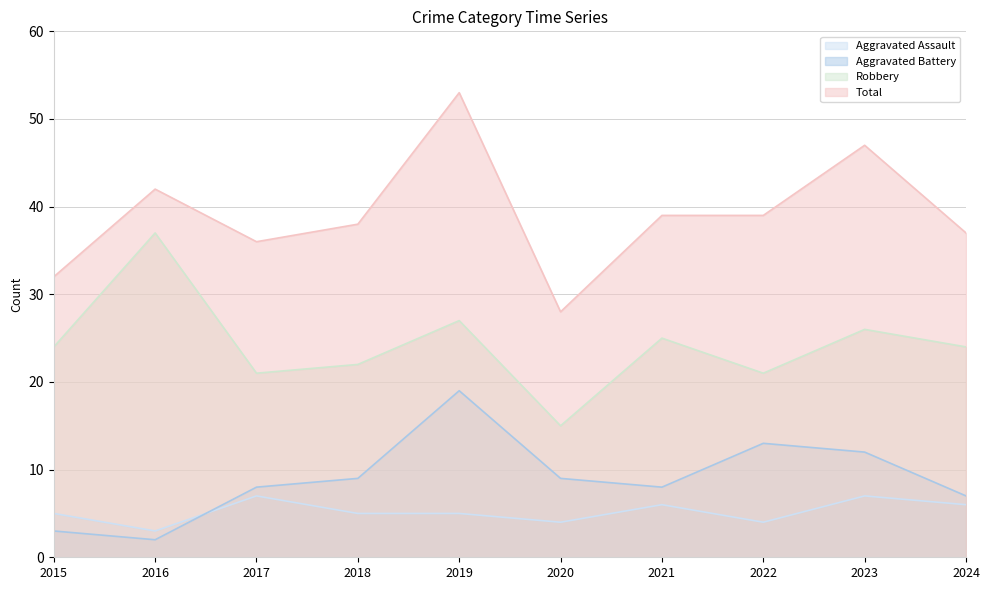

Which series has the largest total across all categories?

Total